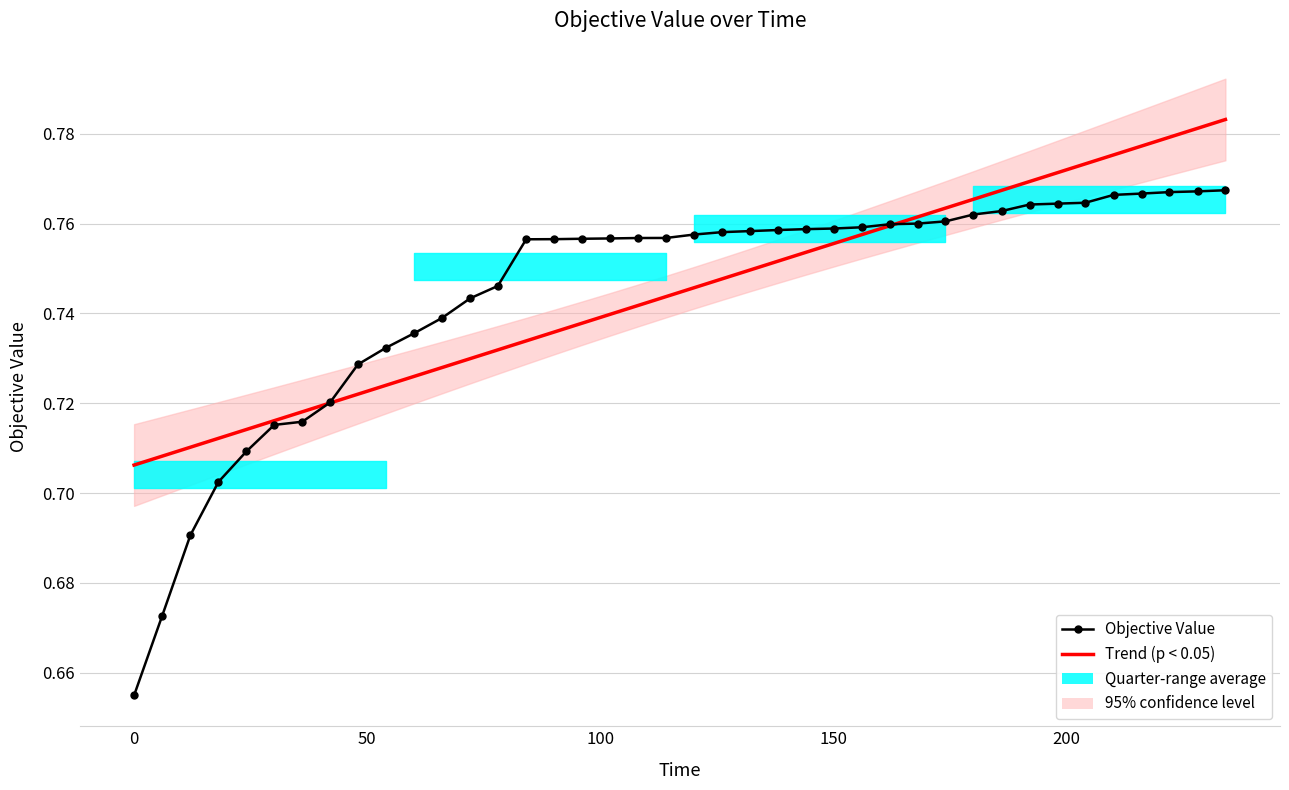

What is the sum of all Objective Value values?

29.8